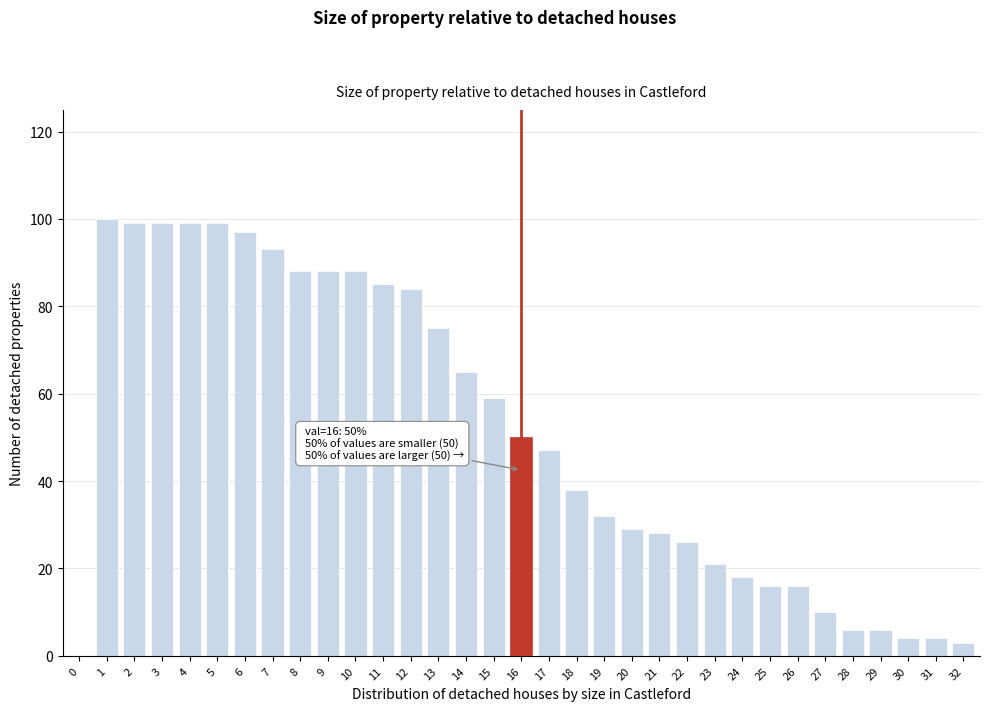

The value at 2 is 99. True or false?

True